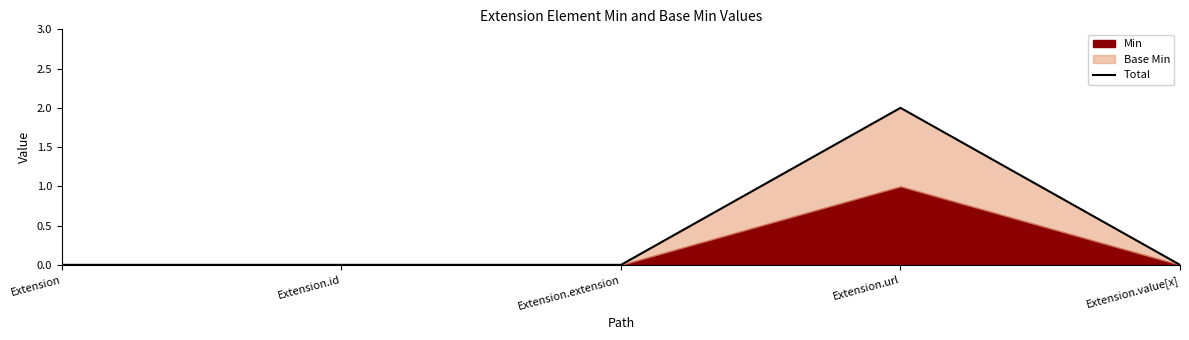

Which label corresponds to the smallest value in the chart?

Extension